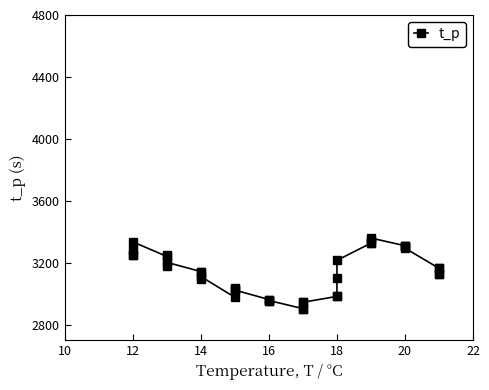

What is the value of the 35th point from the left?

3310.0